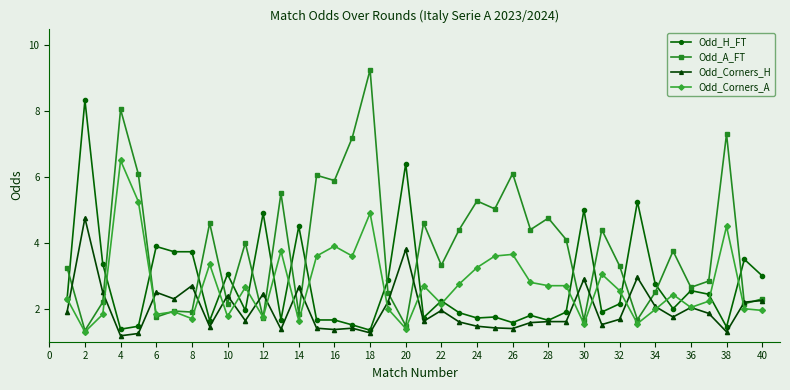

Which series has the largest total across all categories?

Odd_A_FT